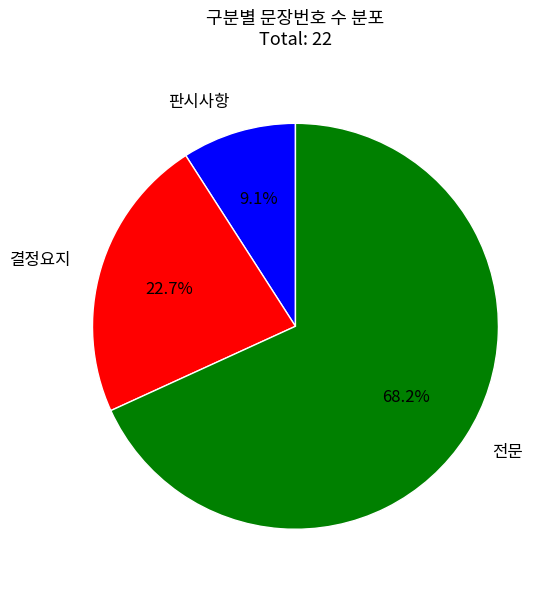

What is the total percentage of 전문 and 판시사항?

77.3%